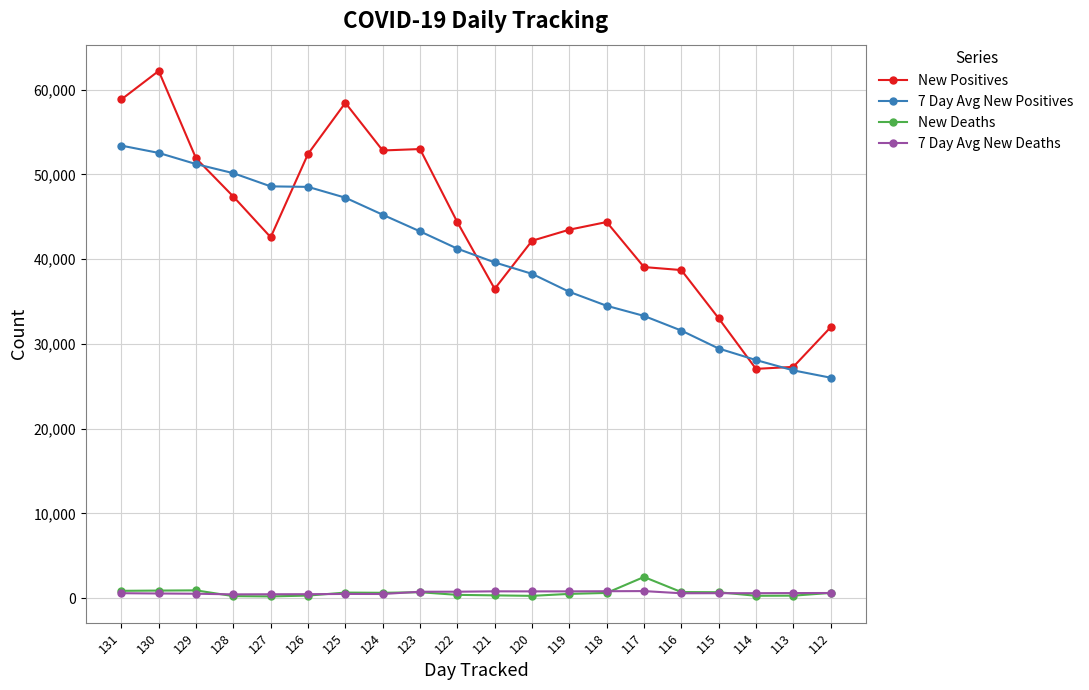

True or false: 7 Day Avg New Deaths has more than 2 points higher than both neighbors.

True